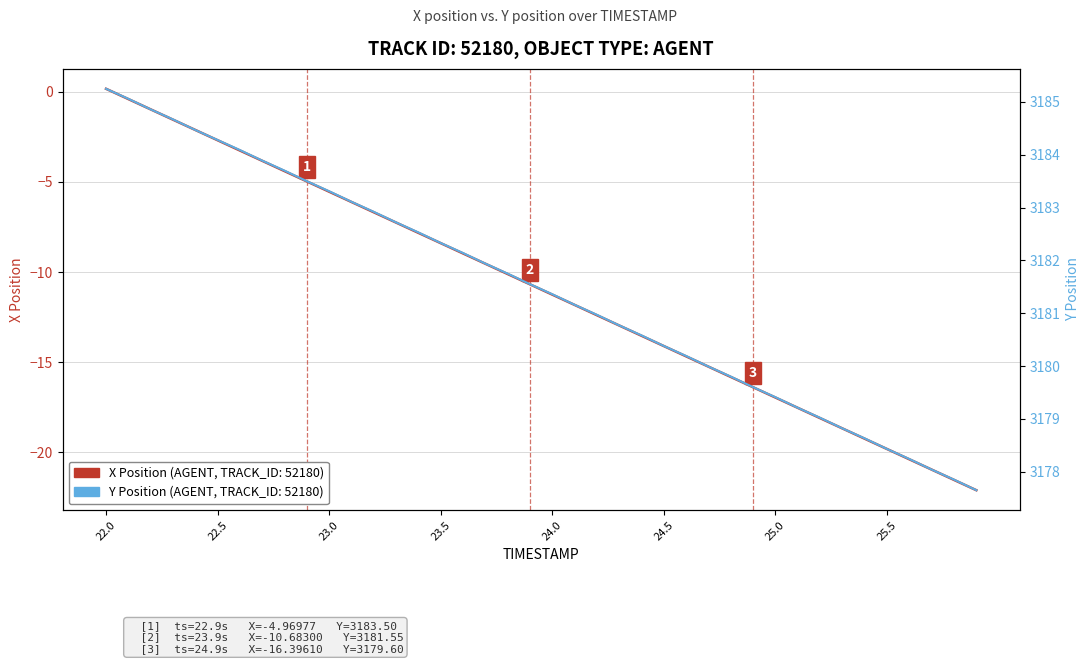

Is this an area chart (filled region under the line)?

No